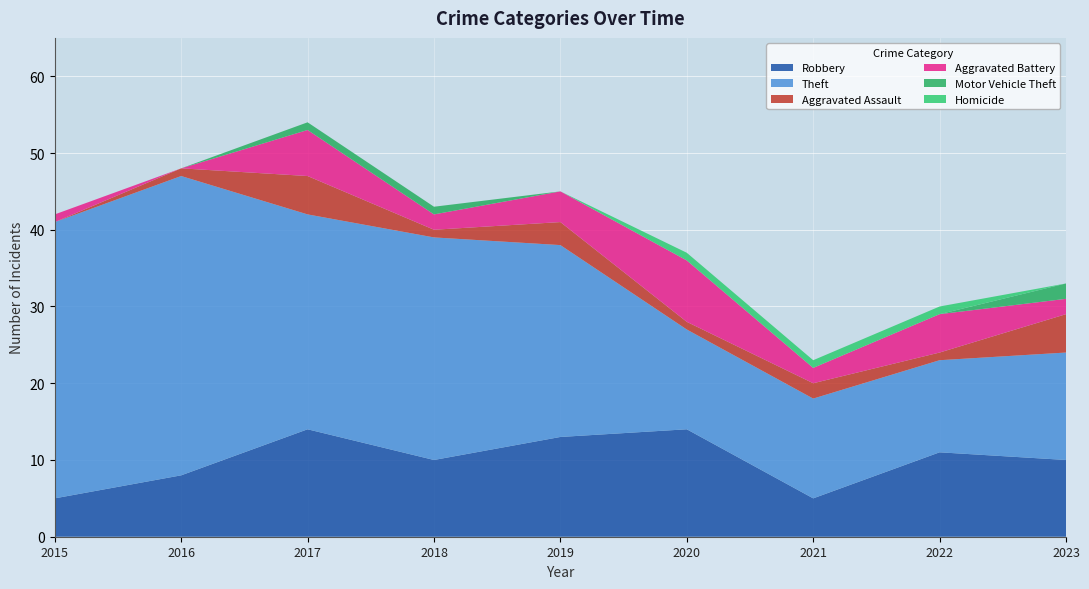

Reading left to right, what are all the values shown in this chart?

Robbery: 2015=5	2016=8	2017=14	2018=10	2019=13	2020=14	2021=5	2022=11	2023=10
Theft: 2015=36	2016=39	2017=28	2018=29	2019=25	2020=13	2021=13	2022=12	2023=14
Aggravated Assault: 2015=0	2016=1	2017=5	2018=1	2019=3	2020=1	2021=2	2022=1	2023=5
Aggravated Battery: 2015=1	2016=0	2017=6	2018=2	2019=4	2020=8	2021=2	2022=5	2023=2
Motor Vehicle Theft: 2015=0	2016=0	2017=1	2018=1	2019=0	2020=0	2021=0	2022=0	2023=2
Homicide: 2015=0	2016=0	2017=0	2018=0	2019=0	2020=1	2021=1	2022=1	2023=0